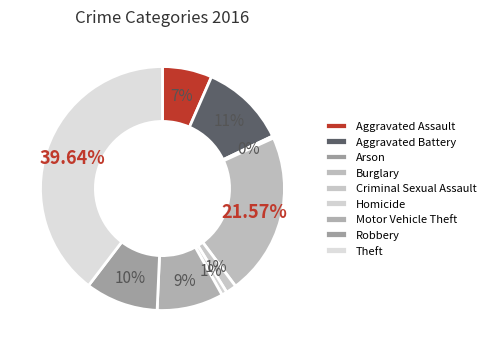

How many segments does this pie chart have?

9